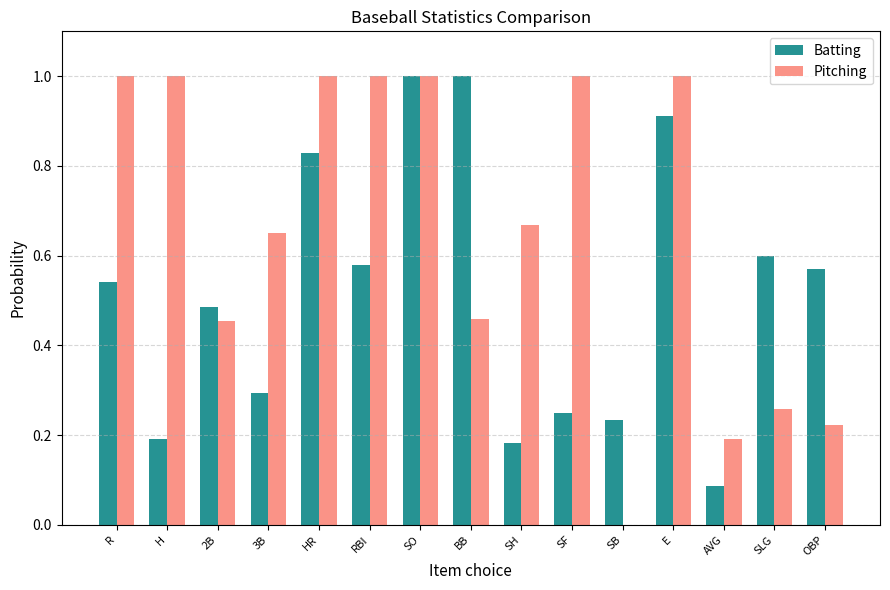

At which category is the sum across all series the highest?

SO